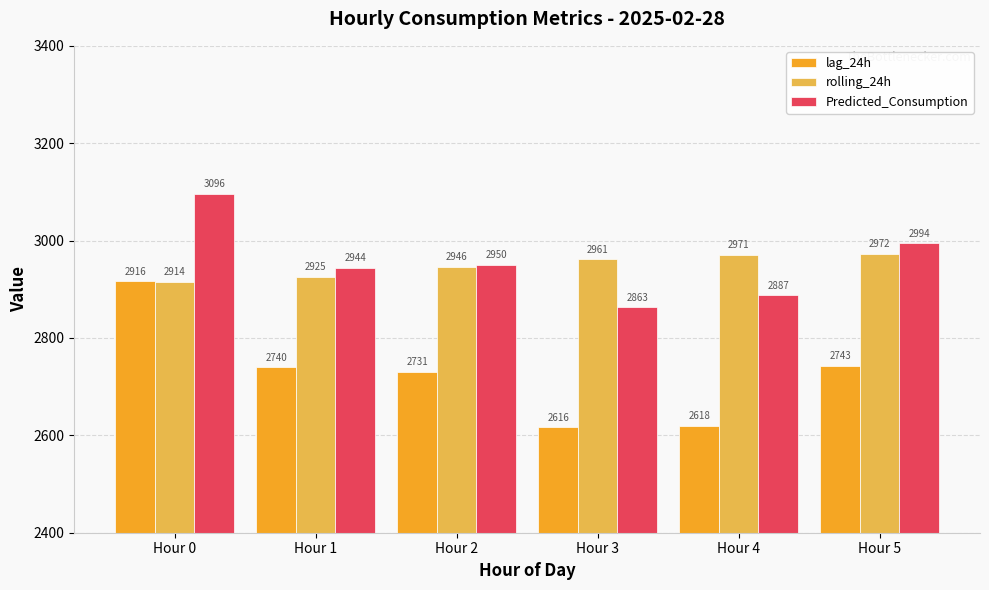

Is it true that Predicted_Consumption equals 1265.0 at Hour 2?

False